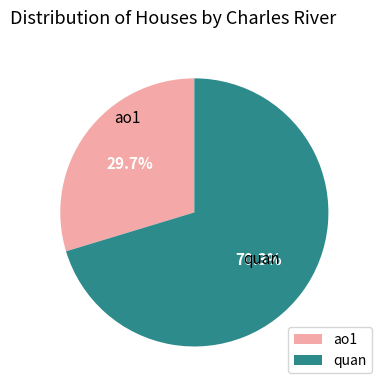

What percentage is the quan slice, to the nearest percent?

70%